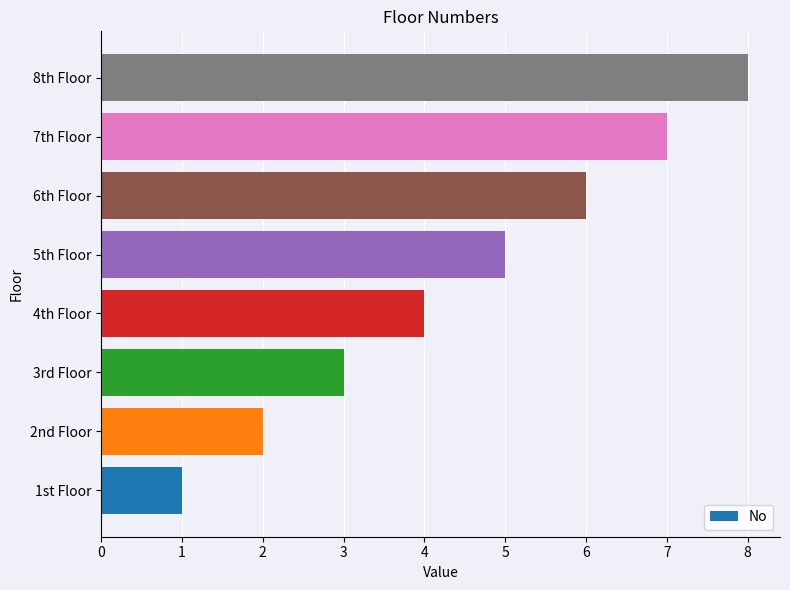

Which has a higher value, 4th Floor or 6th Floor?

6th Floor